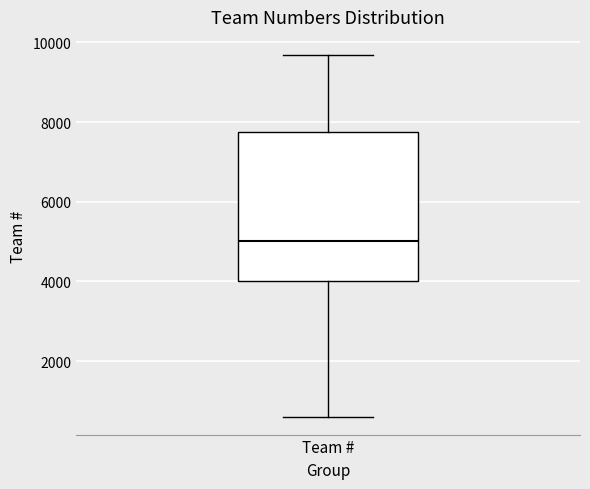

Read this box plot against the y-axis: the position of the median line, the range covered by the box, and the ends of both whiskers. The values are not printed on the chart, so give them approximately, as read against the axis.

median 5000, box 4000 to 7800, whiskers 600 to 9600